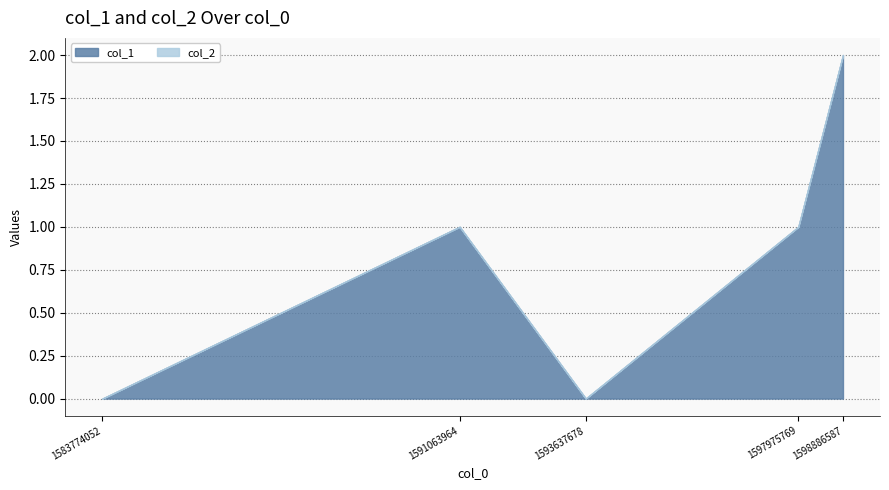

Which label corresponds to the smallest value in the chart?

1583774052